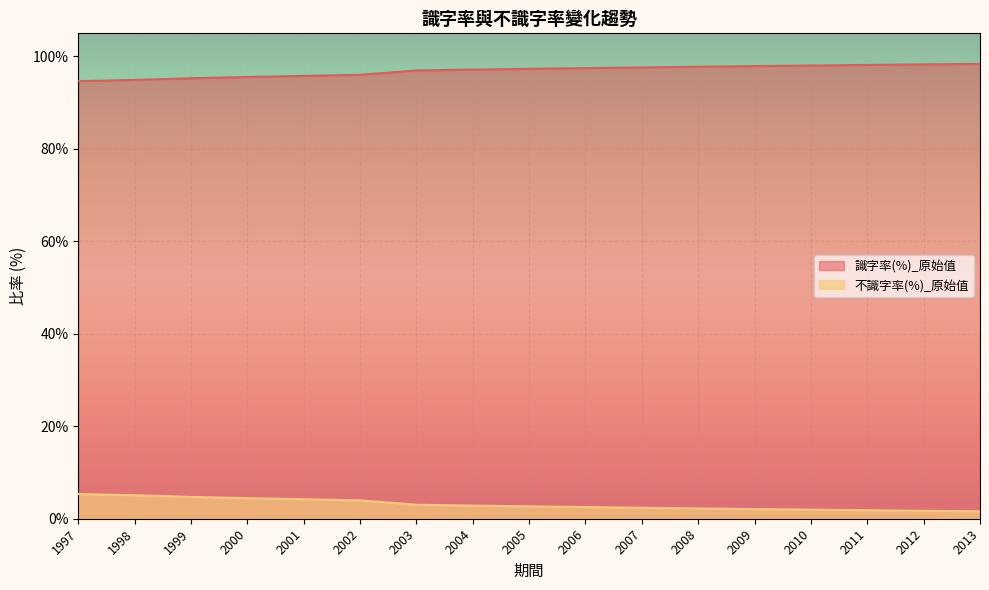

How many values in the 識字率(%)_原始值 series are below 97?

7